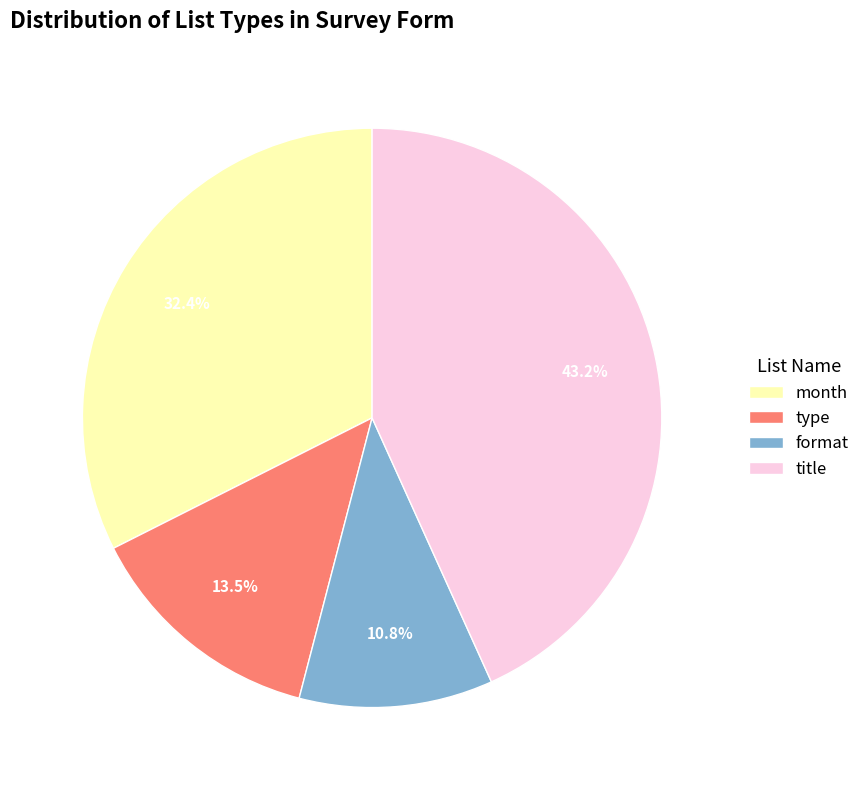

To the nearest percent, what is the difference between the largest and smallest slice percentages?

32%